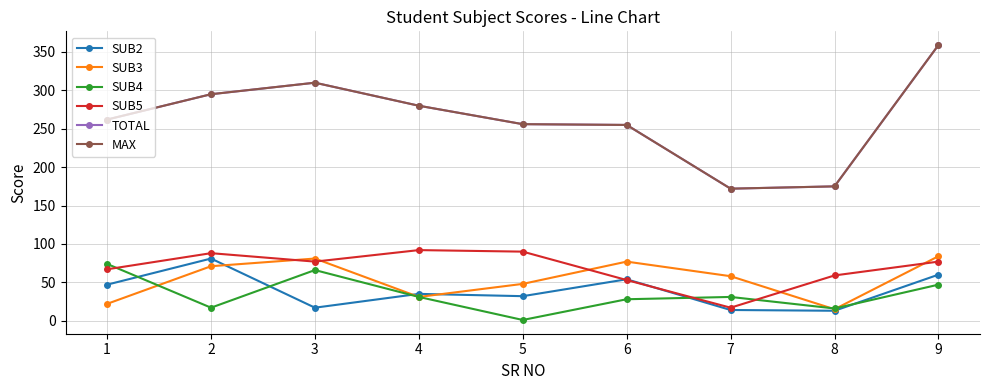

True or false: SUB3 and TOTAL intersect in this chart.

False